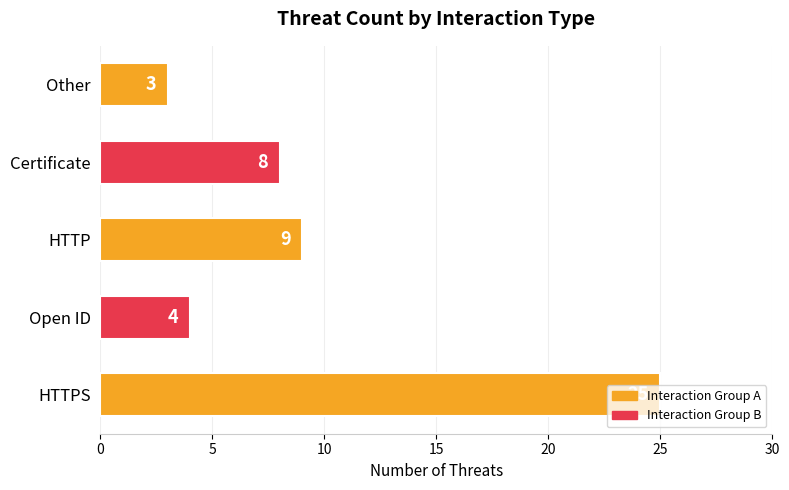

What is the ratio of the value at Other to the value at HTTP?

0.3